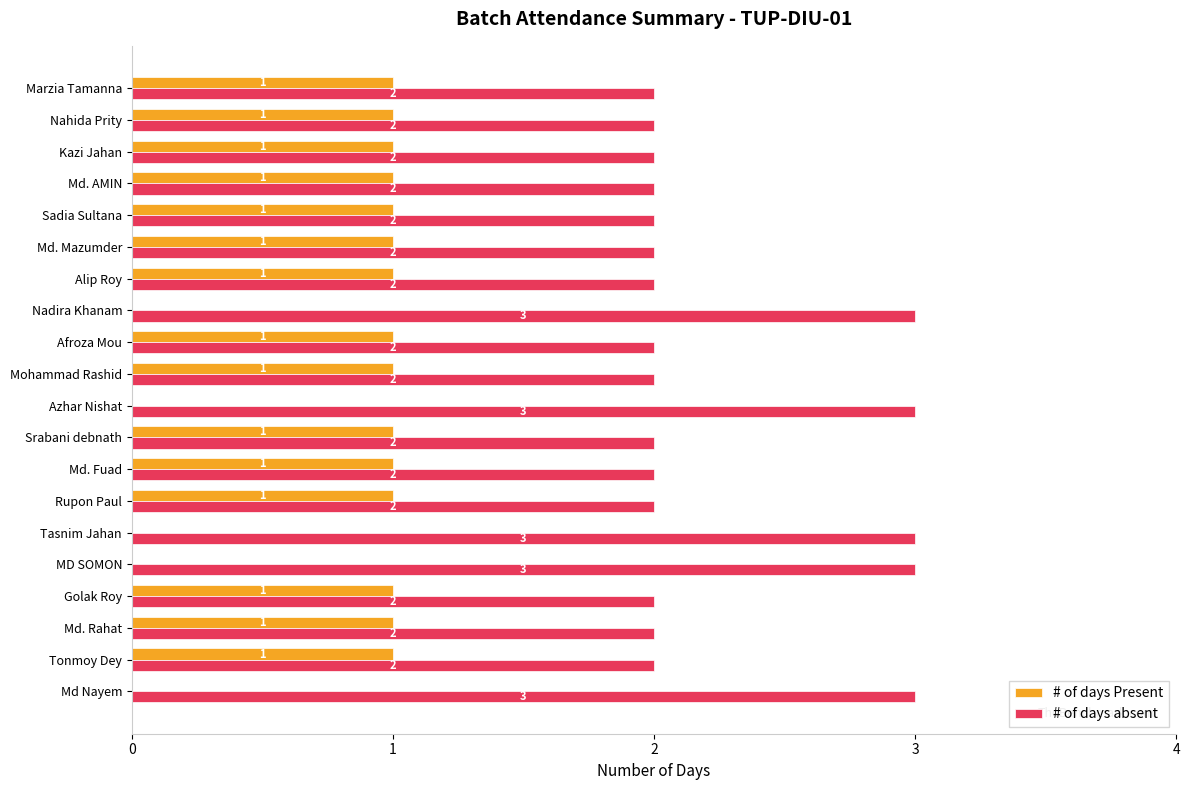

Is it true that # of days Present equals 0 at Azhar Nishat?

True